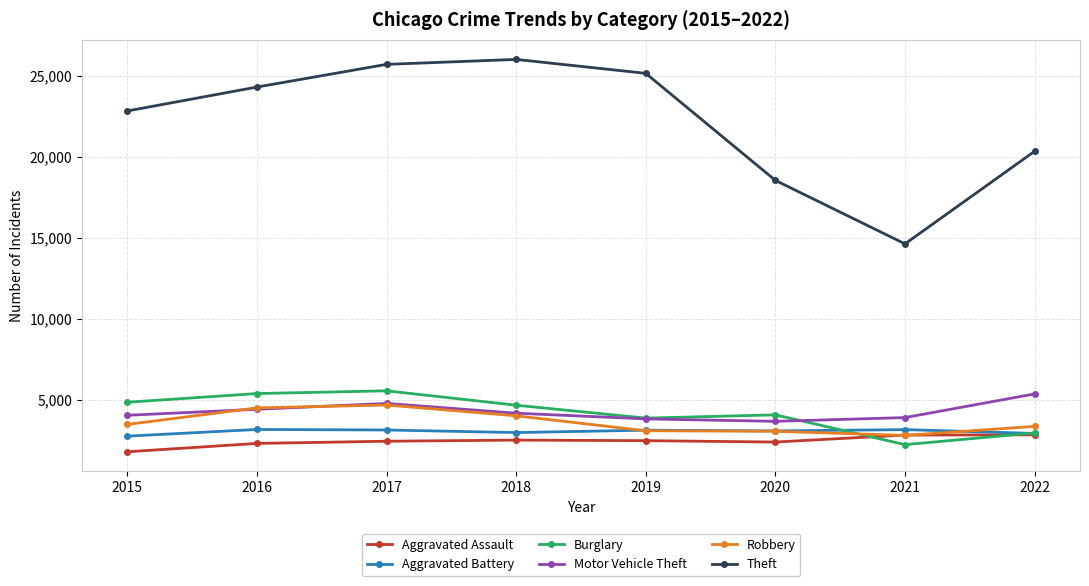

Is this an area chart (filled region under the line)?

No